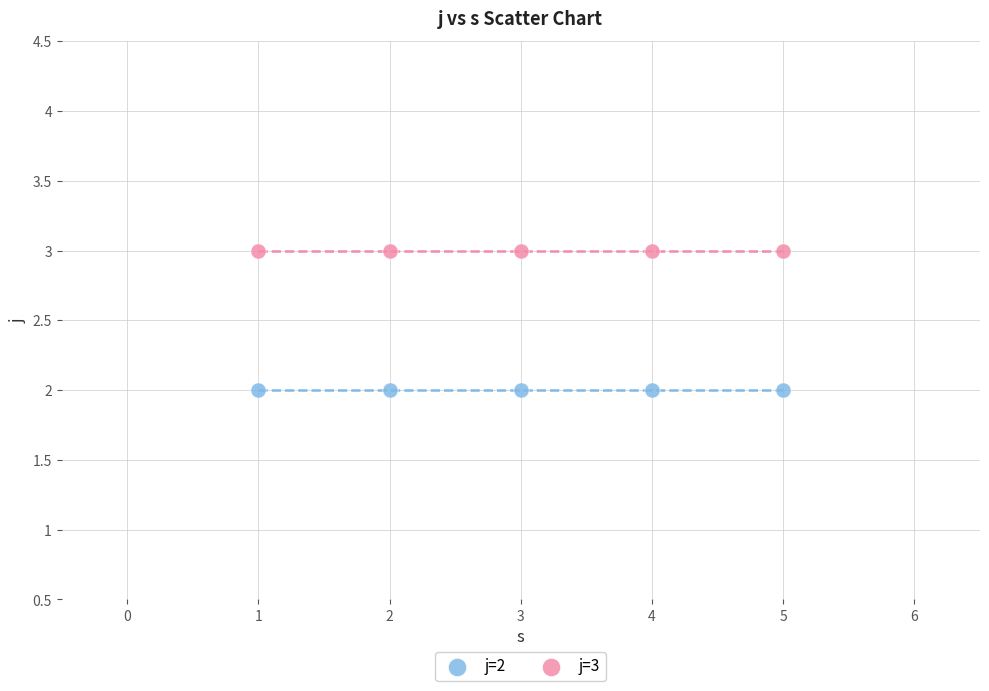

Which series reaches the minimum Y coordinate?

j=2